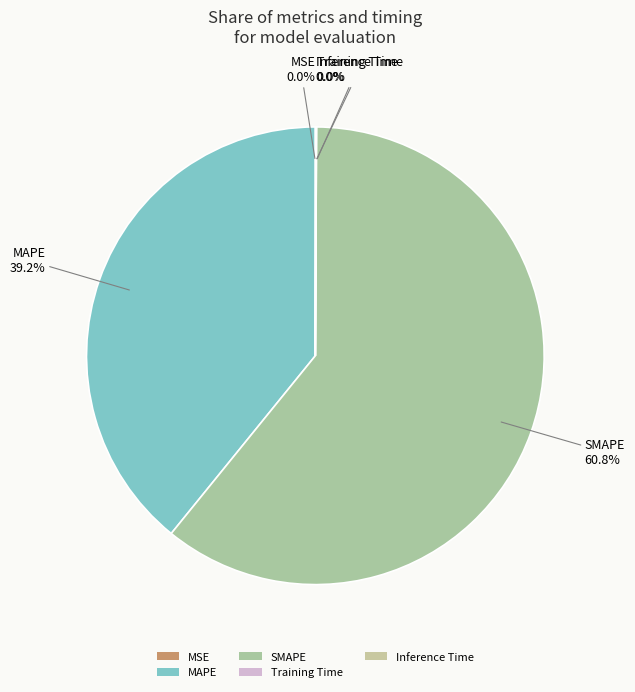

To the nearest percent, what is the difference between the Training Time and MAPE slice percentages?

39%